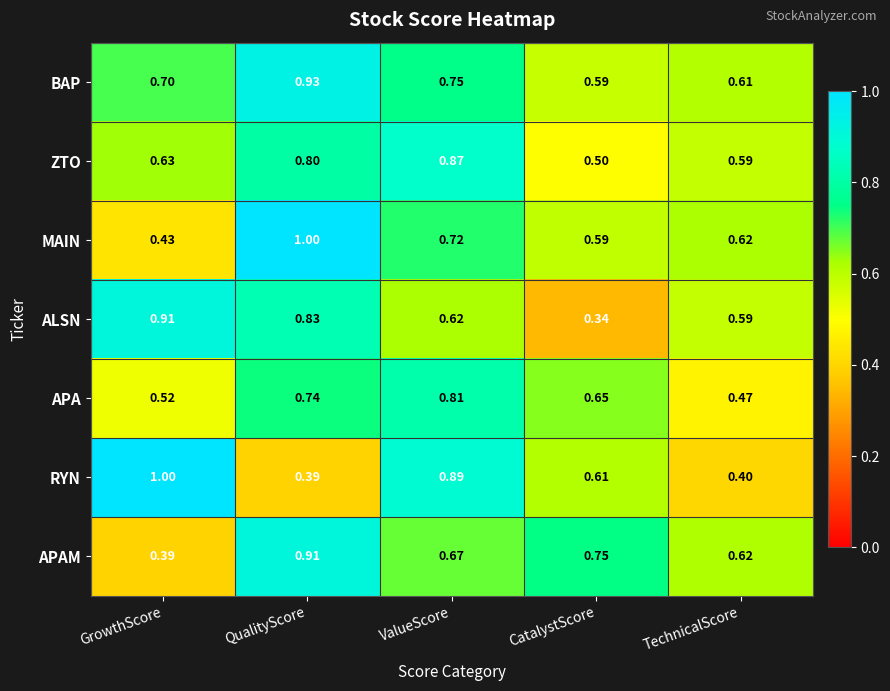

Which series has the widest spread of values?

RYN